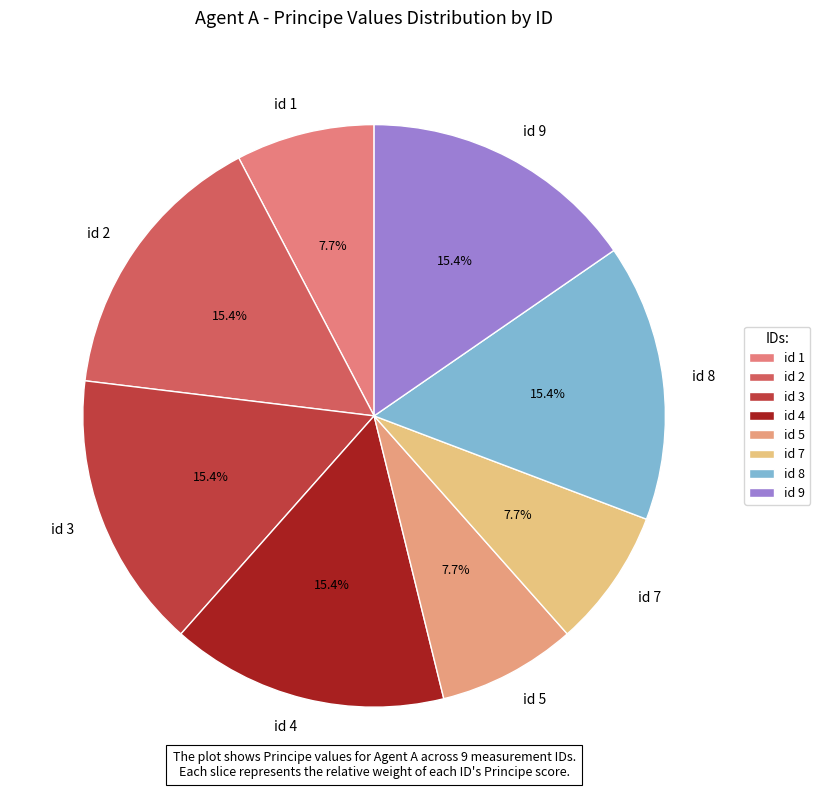

Is there any slice that represents more than half of the pie?

No